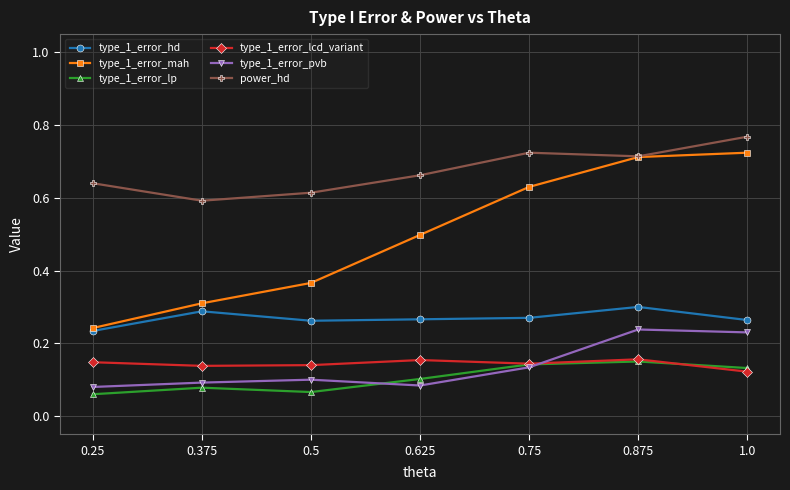

True or false: type_1_error_lcd_variant has more than 0 points higher than both neighbors.

True